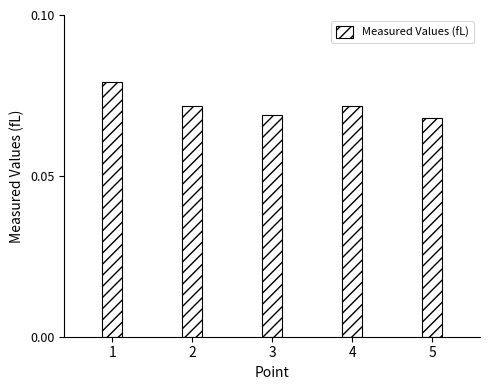

How many values are between 0 and 1?

5